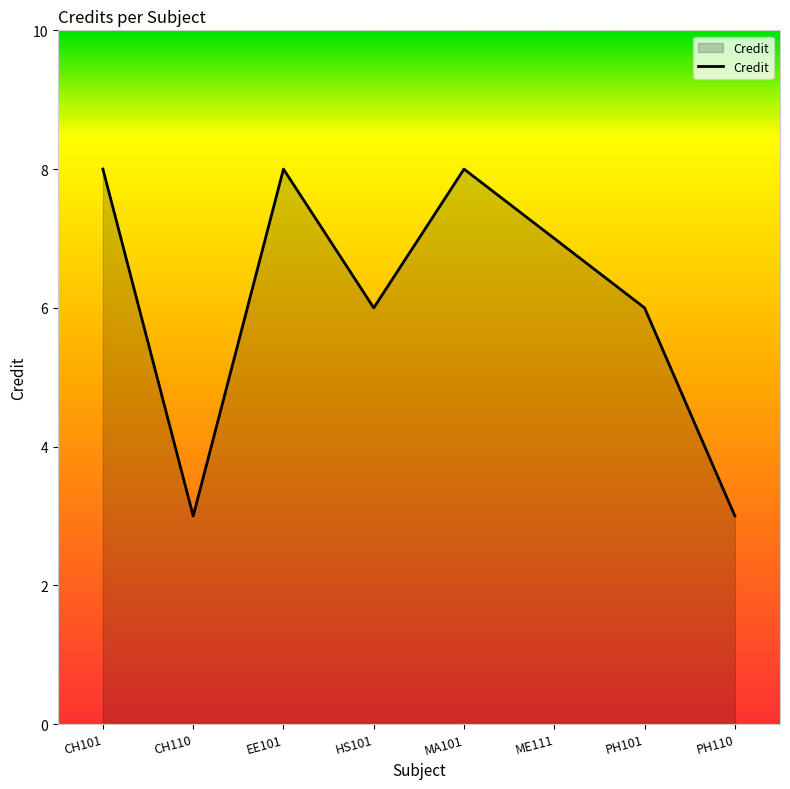

What is the difference between the values at HS101 and CH101?

2